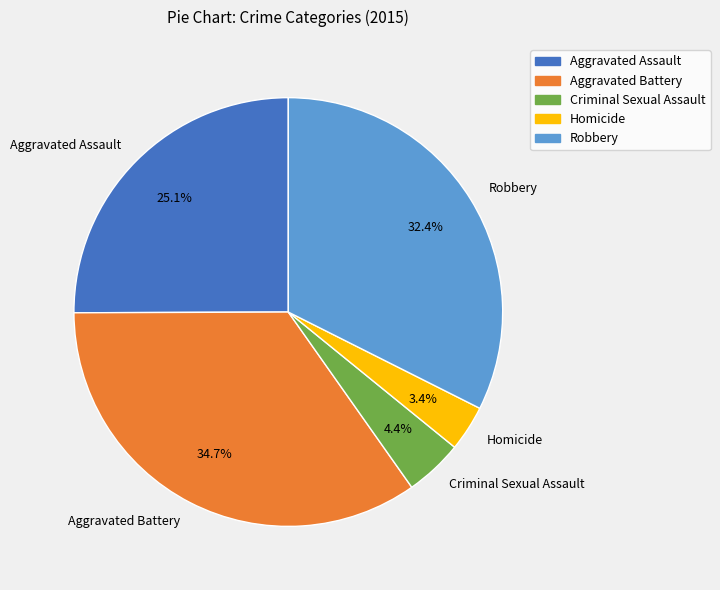

Is there a majority slice in this chart?

No